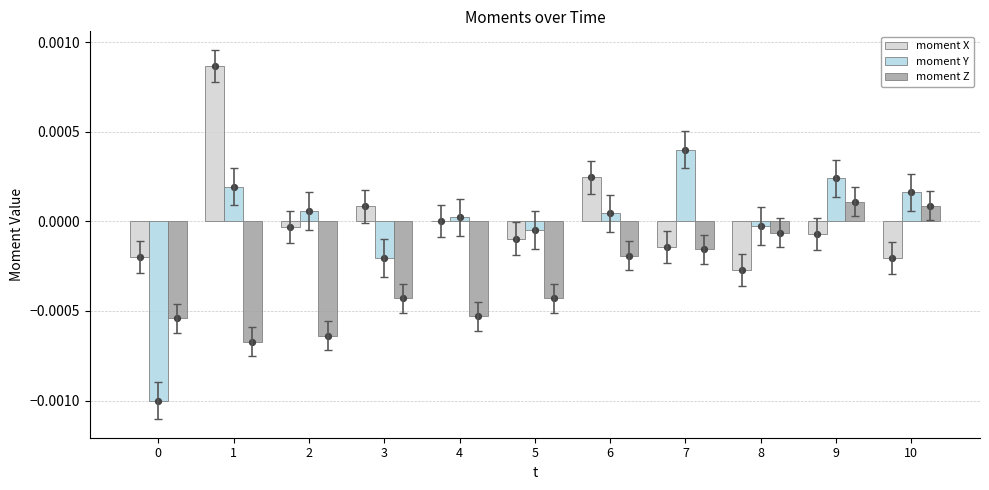

Which series contains the highest Y value?

moment X